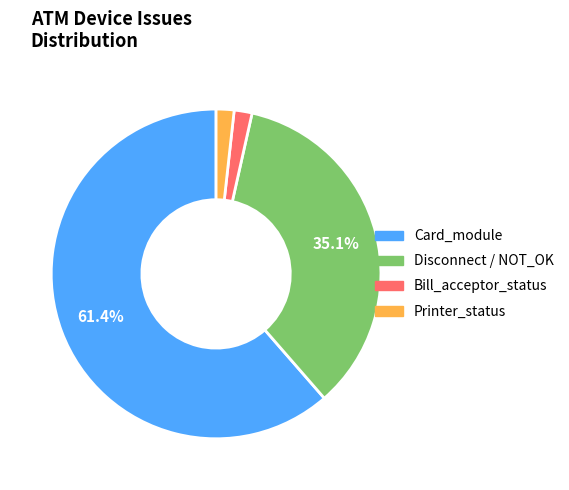

Does any single category account for the majority?

Yes